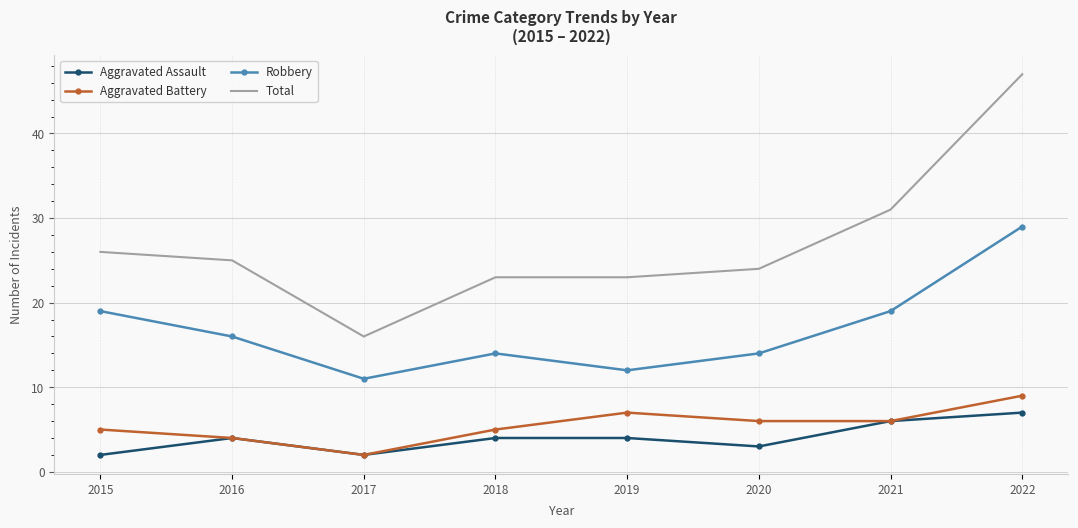

What is the minimum value shown in the chart?

2